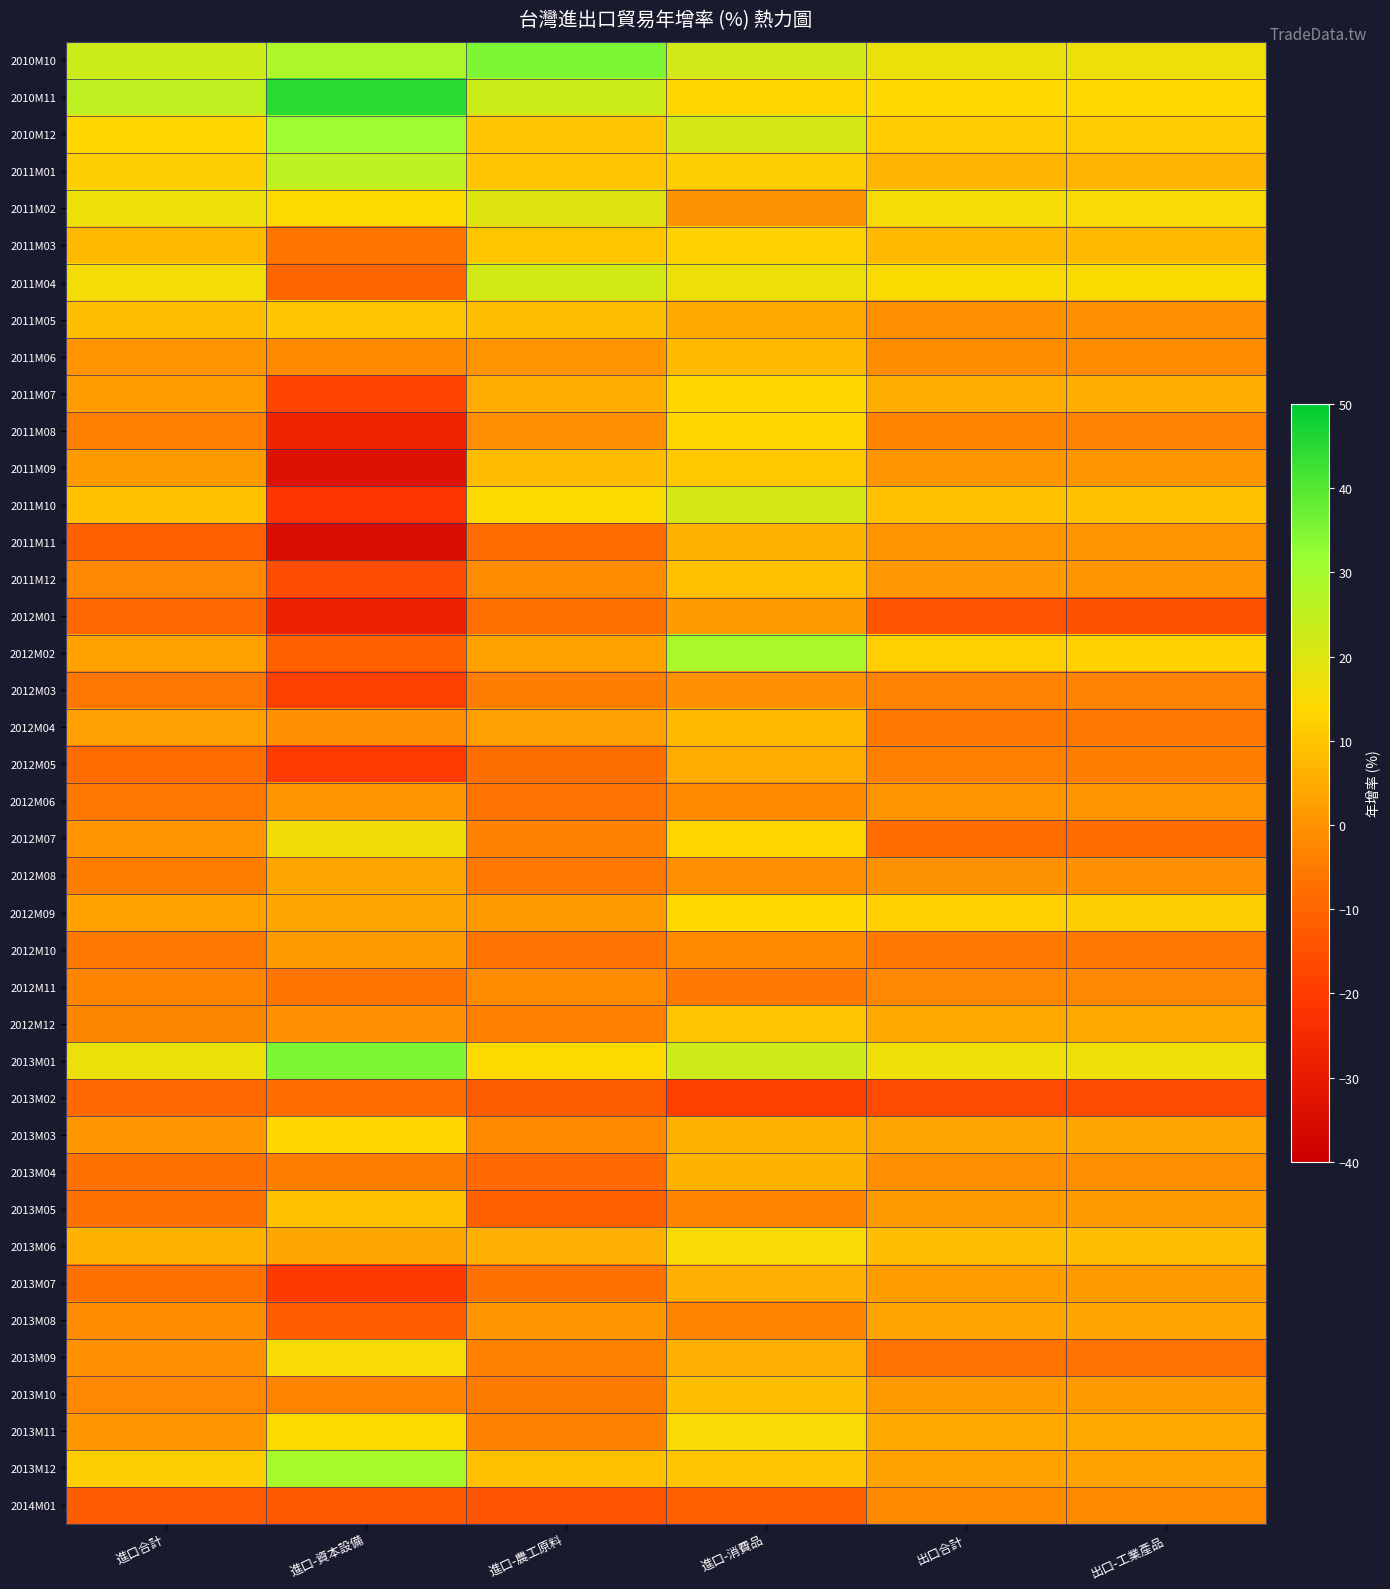

At 進口-農工原料, list the series in order from smallest to largest.

2014M01, 2013M02, 2013M05, 2013M04, 2011M11, 2012M05, 2012M01, 2013M07, 2012M10, 2012M06, 2012M08, 2013M10, 2012M03, 2012M12, 2013M09, 2013M11, 2012M07, 2013M03, 2012M11, 2011M12, 2011M08, 2011M06, 2013M08, 2012M09, 2012M04, 2012M02, 2011M07, 2013M06, 2011M09, 2011M05, 2013M12, 2011M01, 2010M12, 2011M03, 2013M01, 2011M10, 2011M02, 2011M04, 2010M11, 2010M10